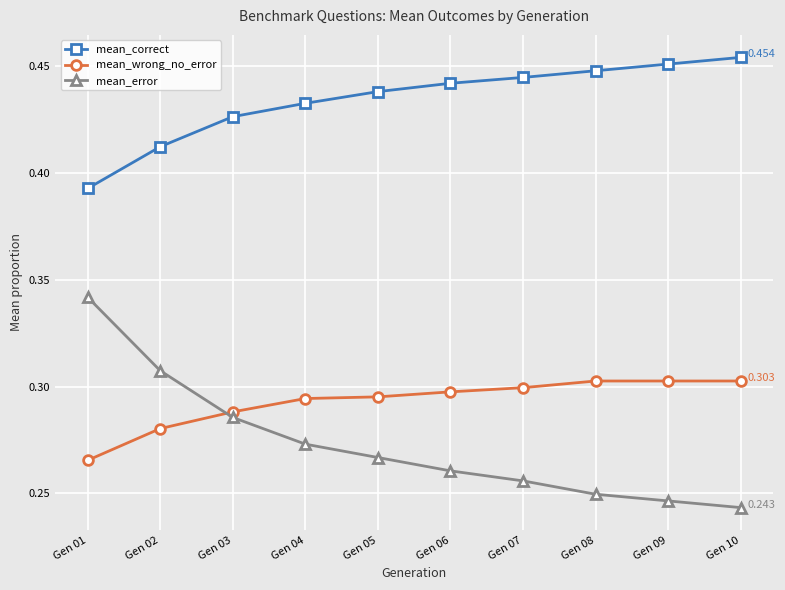

Rank the categories by mean_error value from highest to lowest.

Gen 01, Gen 02, Gen 03, Gen 04, Gen 05, Gen 06, Gen 07, Gen 08, Gen 09, Gen 10